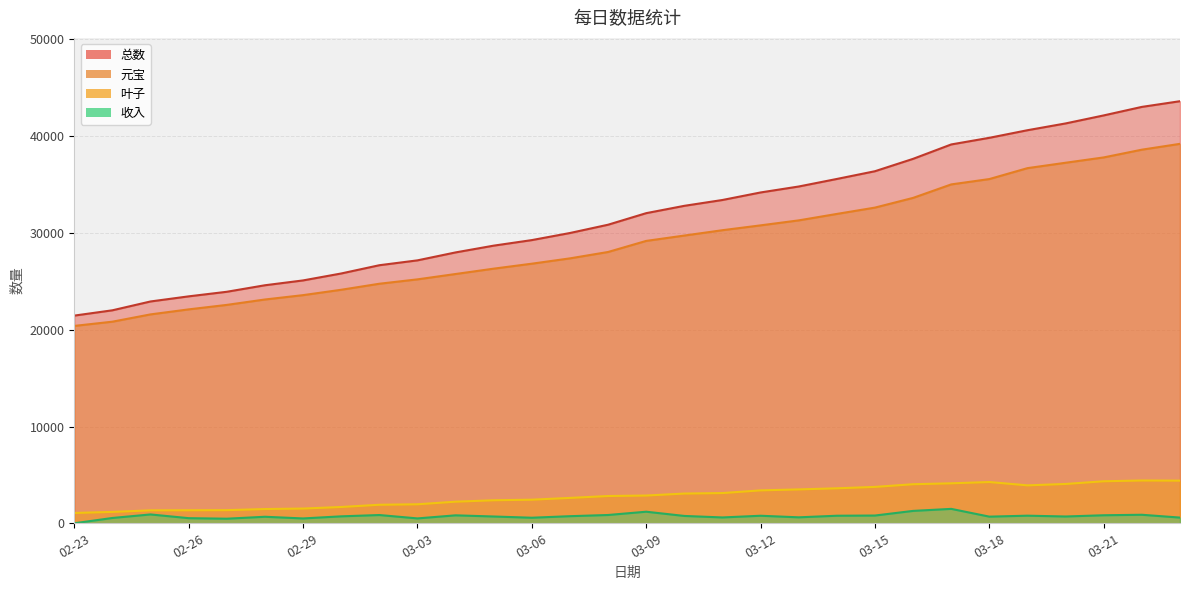

Reading left to right, list all the values displayed in this chart.

元宝: 20394	20832	21585	22103	22566	23124	23574	24129	24752	25205	25758	26311	26824	27374	28034	29179	29732	30285	30785	31300	31966	32621	33624	35017	35570	36698	37256	37806	38606	39209
叶子: 1066	1176	1336	1346	1356	1471	1521	1683	1913	1963	2231	2378	2438	2621	2817	2867	3072	3122	3400	3500	3614	3759	4035	4130	4262	3919	4062	4341	4421	4406
总数: 21460	22008	22921	23449	23922	24595	25095	25812	26665	27168	27989	28689	29262	29995	30851	32046	32804	33407	34185	34800	35580	36380	37659	39147	39832	40617	41318	42147	43027	43615
收入: 0	548	913	528	473	673	500	717	853	503	821	700	573	733	856	1195	758	603	778	615	780	800	1279	1488	685	785	701	829	880	588